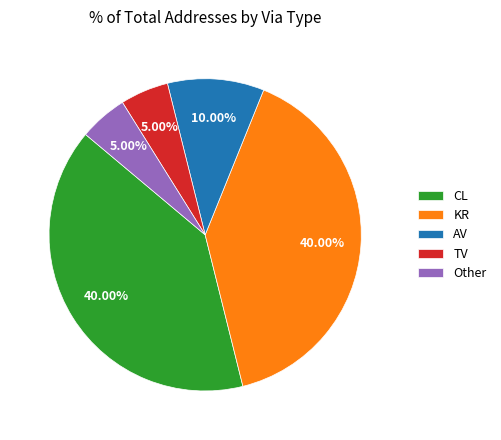

Does AV account for over 50% of the chart?

No